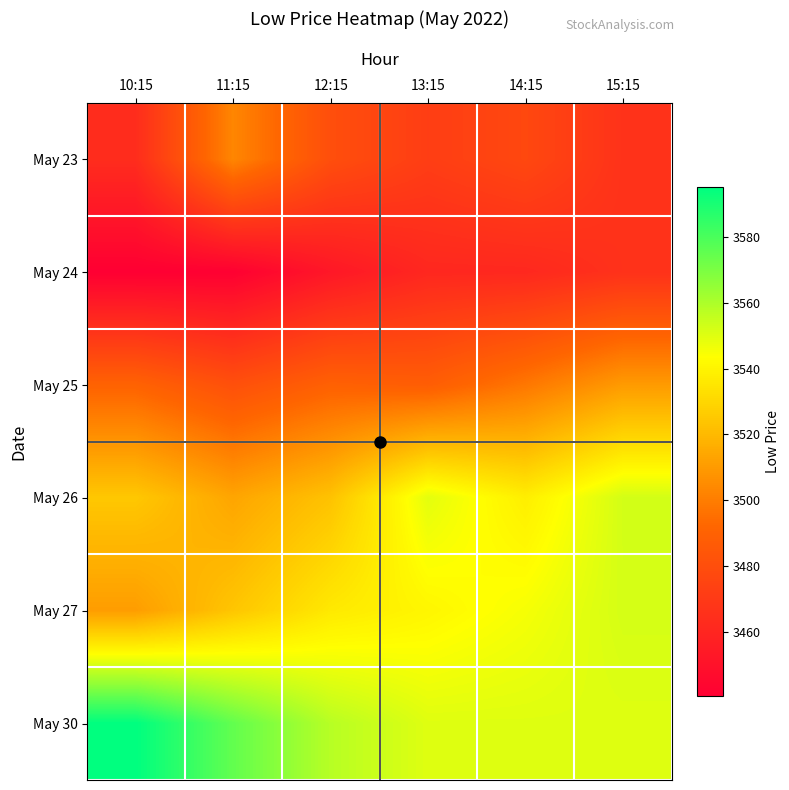

Which label corresponds to the largest value in the chart?

10:15